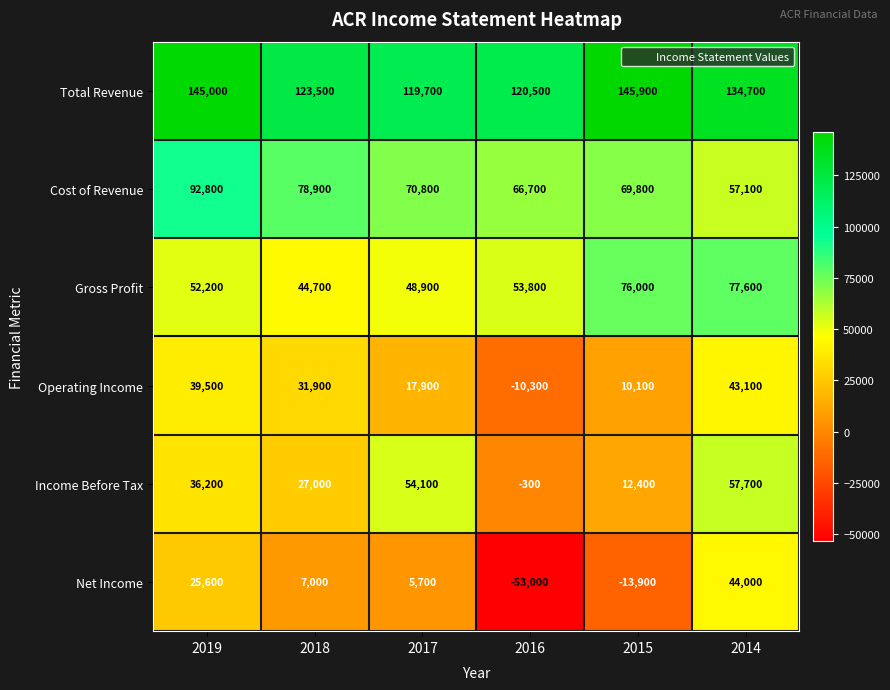

Which category has the highest value in the Operating Income series?

2014